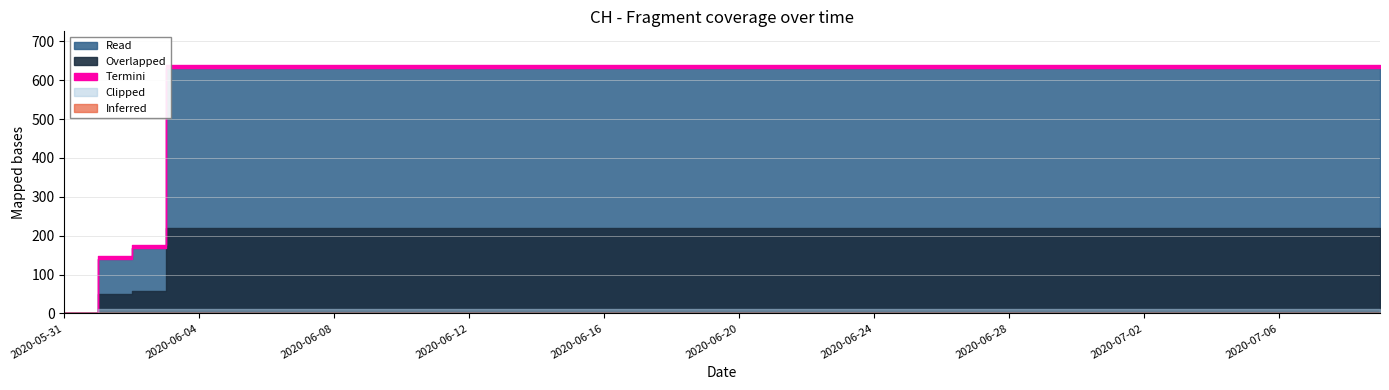

What is the greatest value displayed?

631